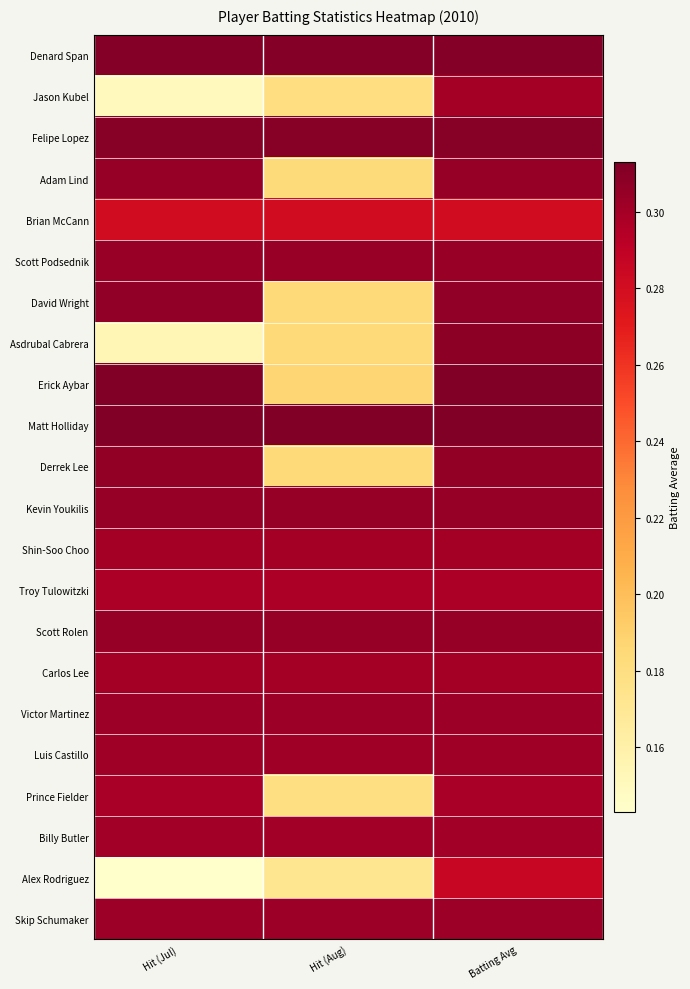

At which category does the chart reach its peak across all series?

Hit (Jul)